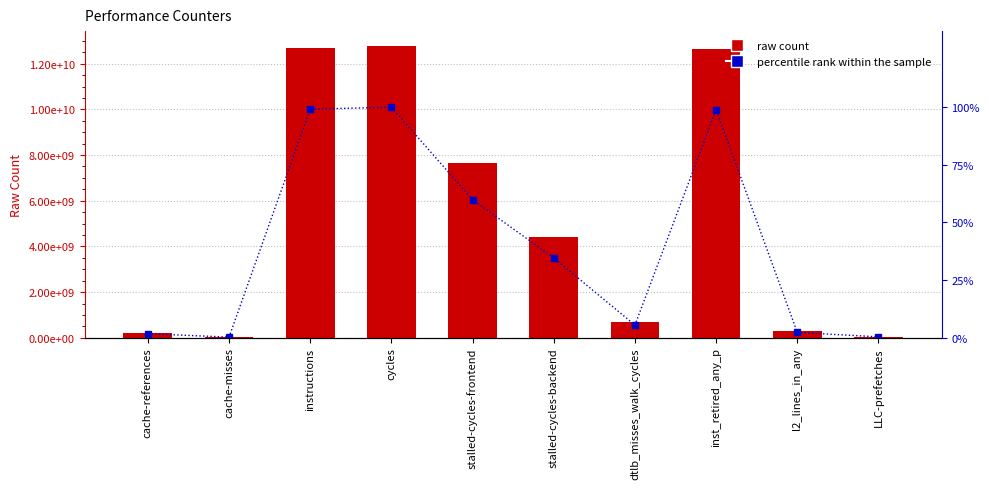

What is the label of the 6th bar from the left?

stalled-cycles-backend